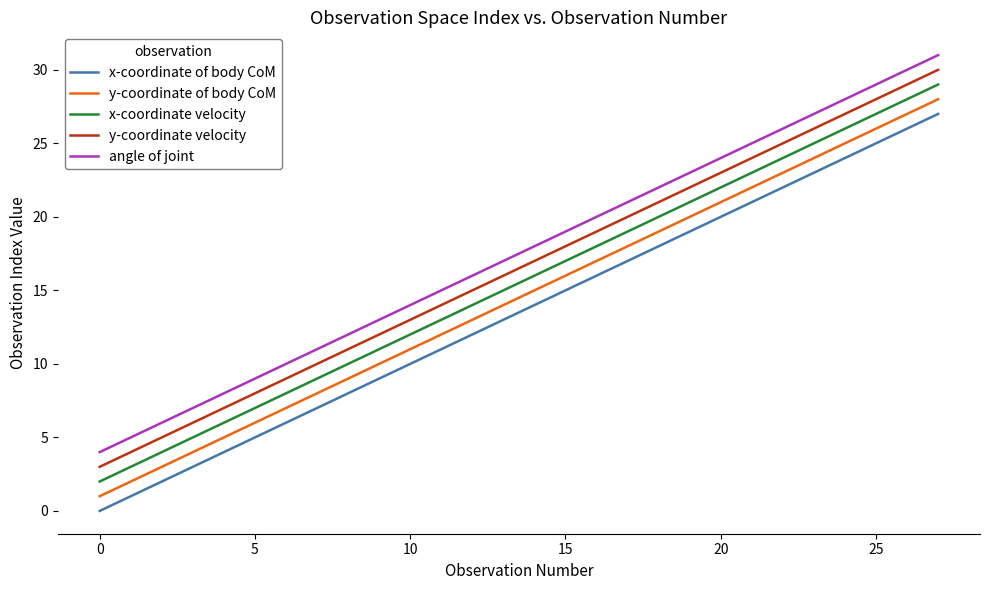

Does the chart display data point markers on the line(s)?

No